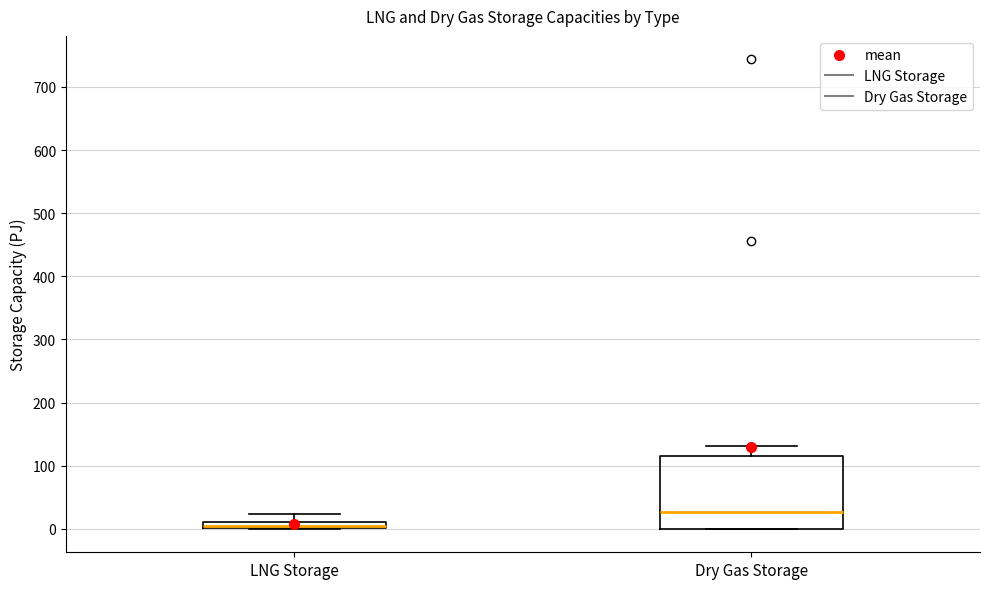

Which box is the tallest, from its lower edge to its upper edge?

Dry Gas Storage